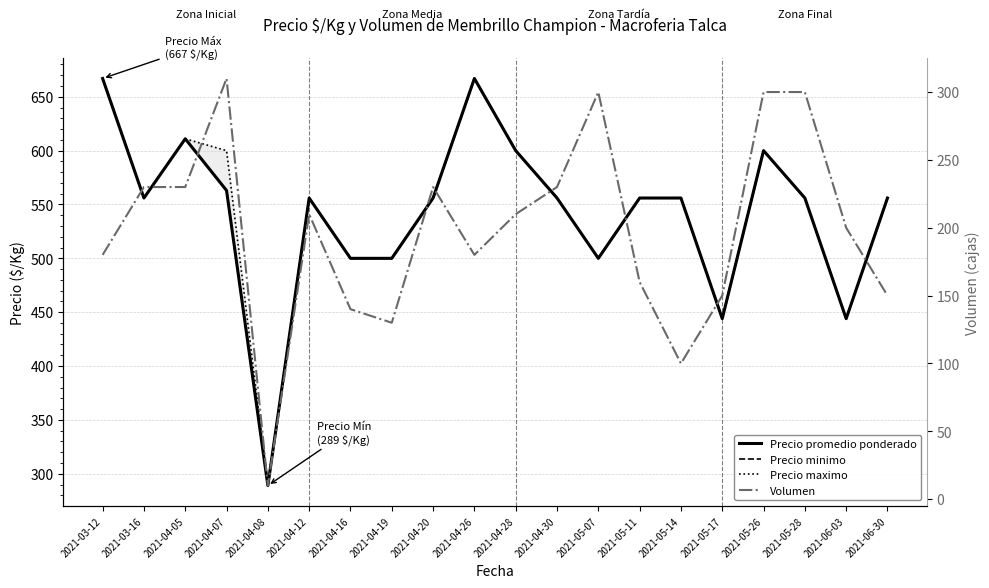

What is the sum of all Precio minimo values?

10833